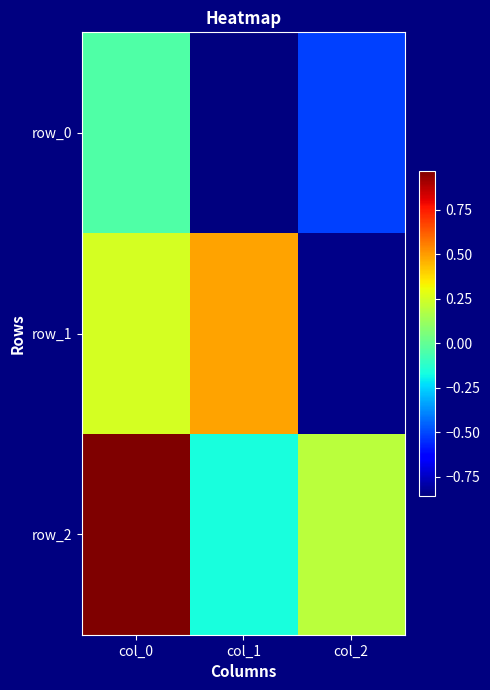

Reading right to left, extract all data points from this chart.

row_0: -0.5	-0.9	-0.0
row_1: -0.8	0.5	0.3
row_2: 0.2	-0.2	1.0